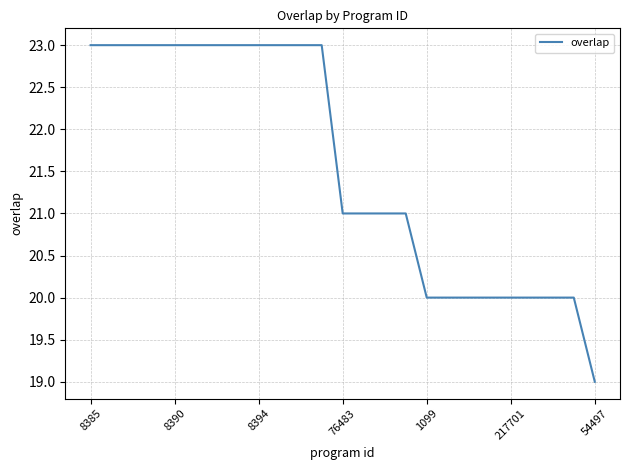

Count the number of categories in the chart.

25